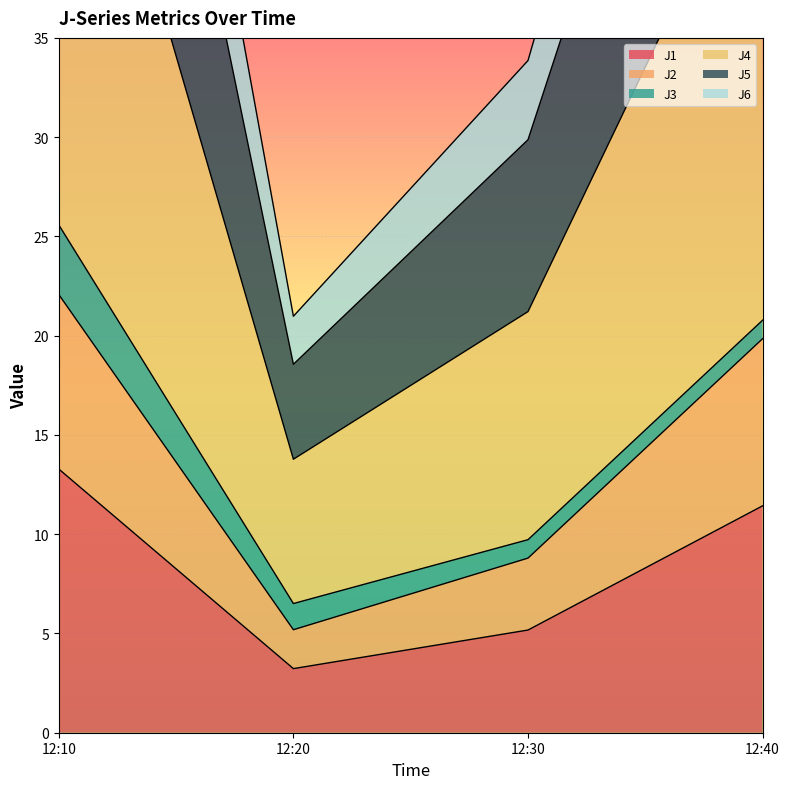

Where does the J1 series first go above 11?

12:10